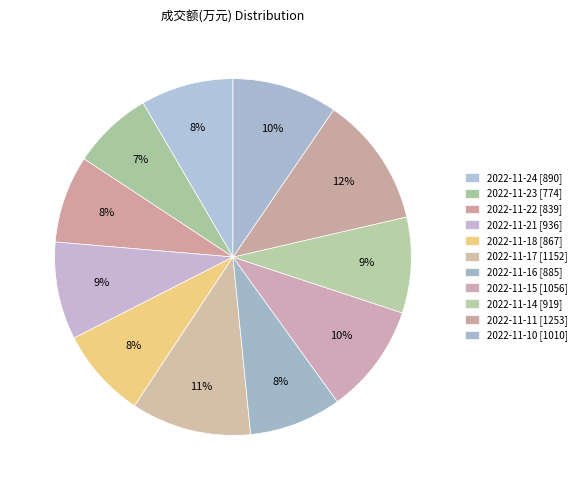

How much of the chart is everything except 2022-11-10?

90.5%